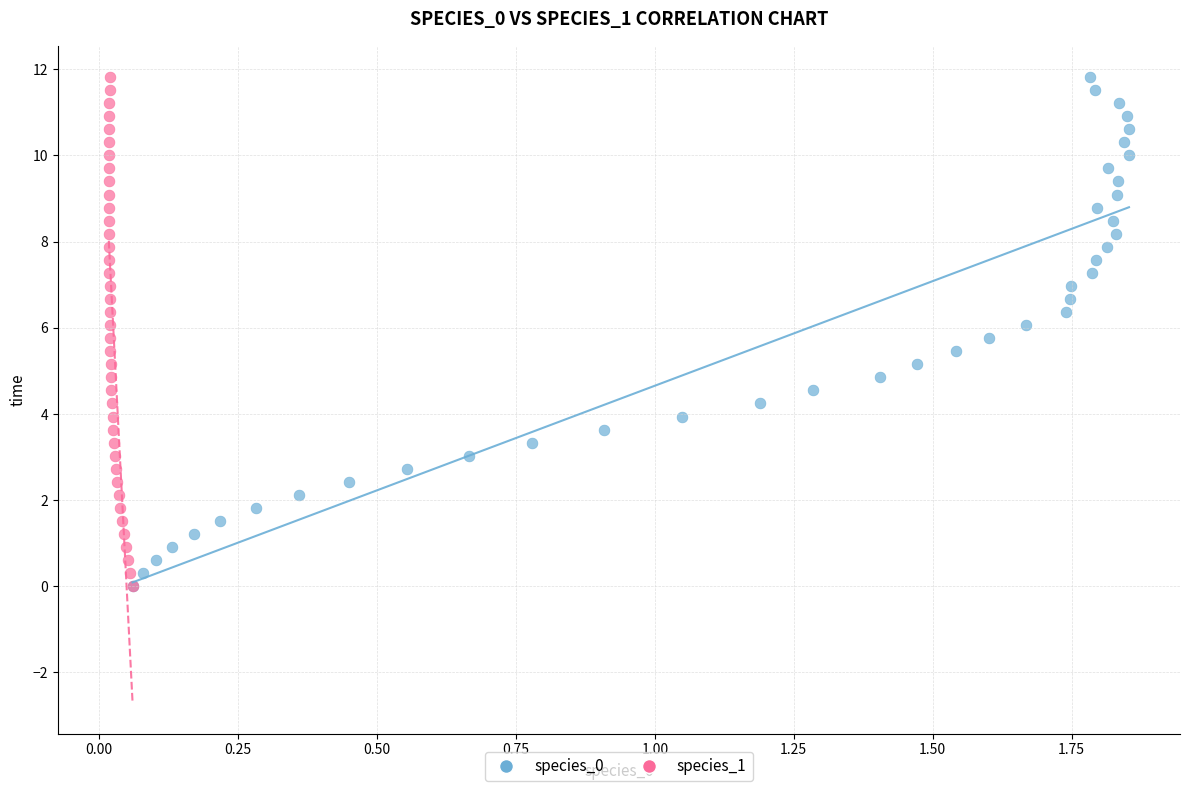

What are all the series names shown in the legend?

species_0, species_1